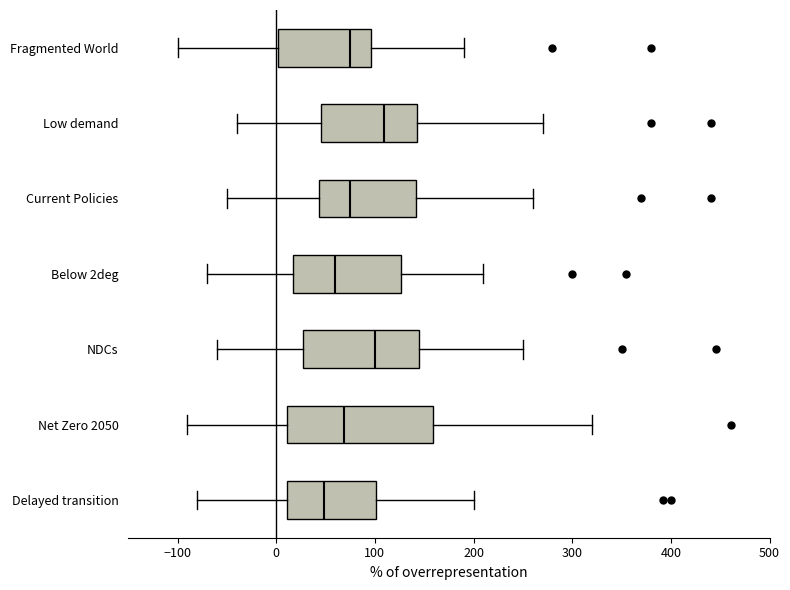

Which box's median line is the furthest to the left?

Delayed transition